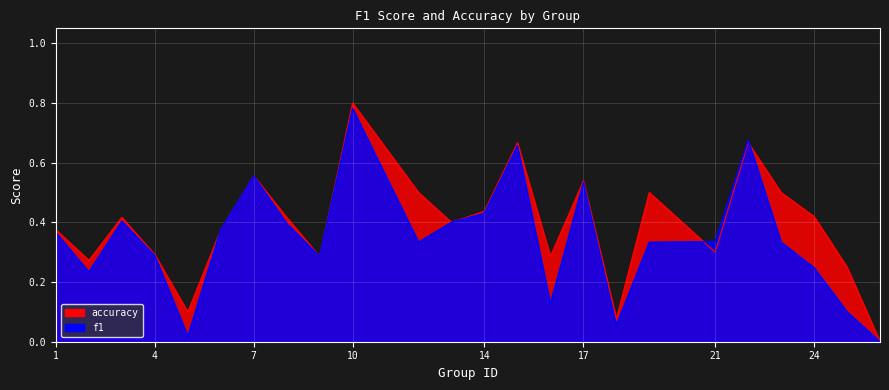

In f1, how many points are higher than both neighbors (excluding endpoints)?

6